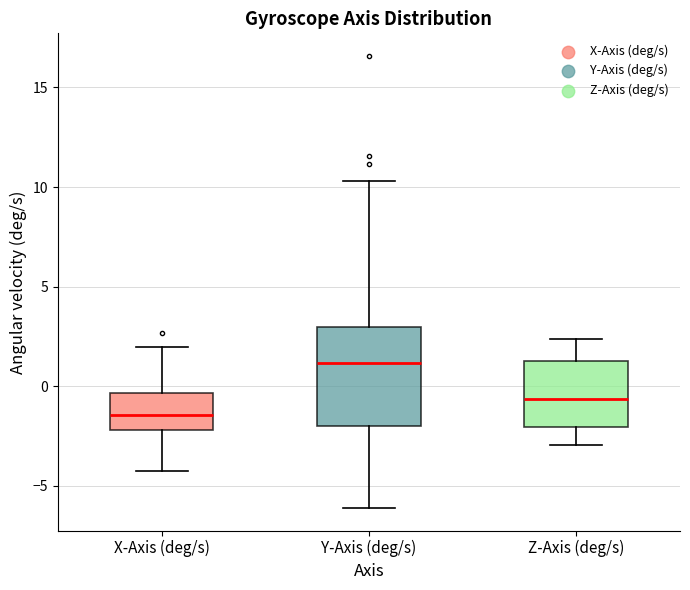

Which box has the highest median line?

Y-Axis (deg/s)